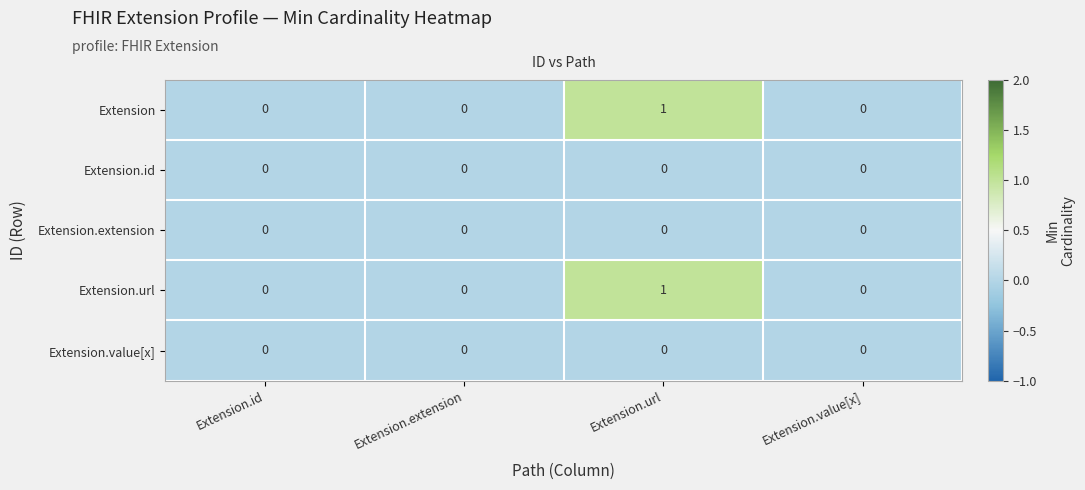

The value of Extension at Extension.id is 1. True or false?

False